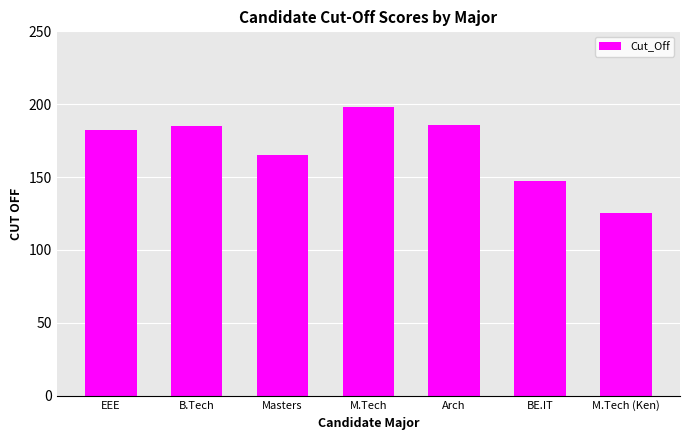

Which has a higher value, M.Tech or B.Tech?

M.Tech